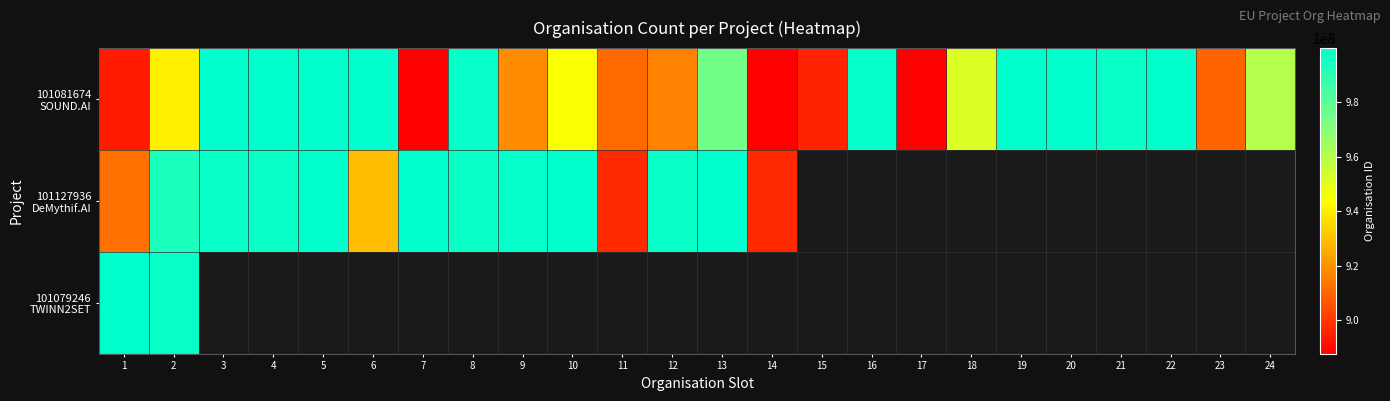

At which category does the chart reach its peak across all series?

1